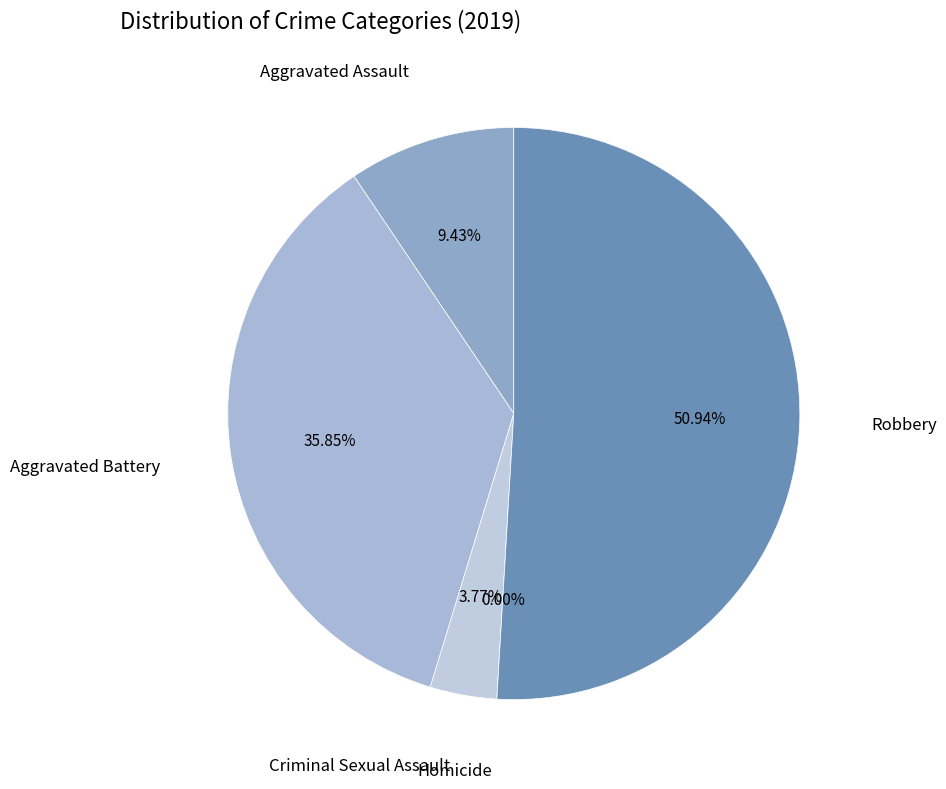

To the nearest percent, what percentage of the pie is Criminal Sexual Assault?

4%